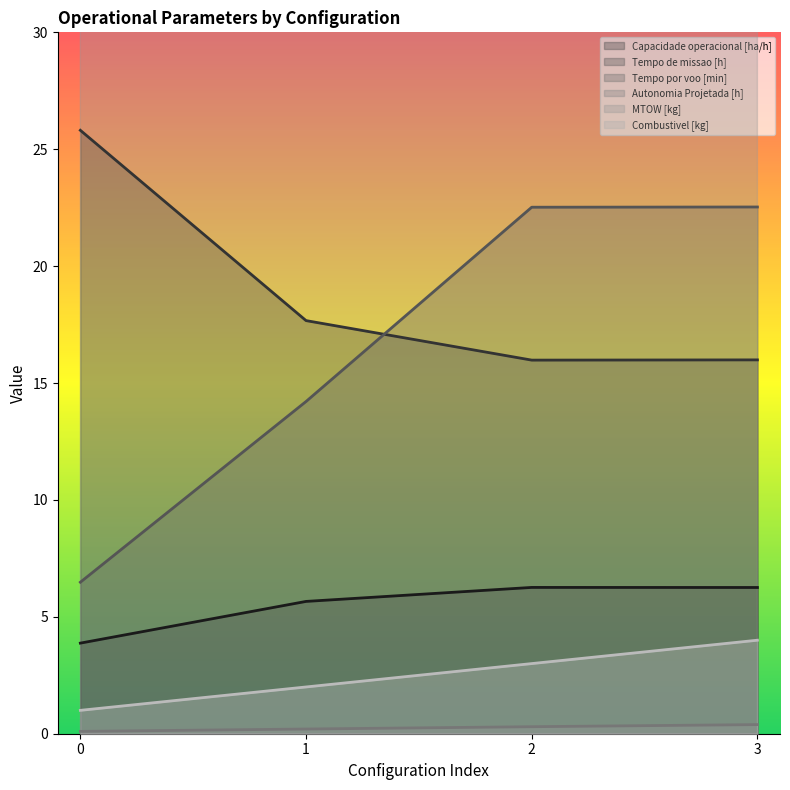

Which series has the widest spread of values?

Tempo por voo [min]